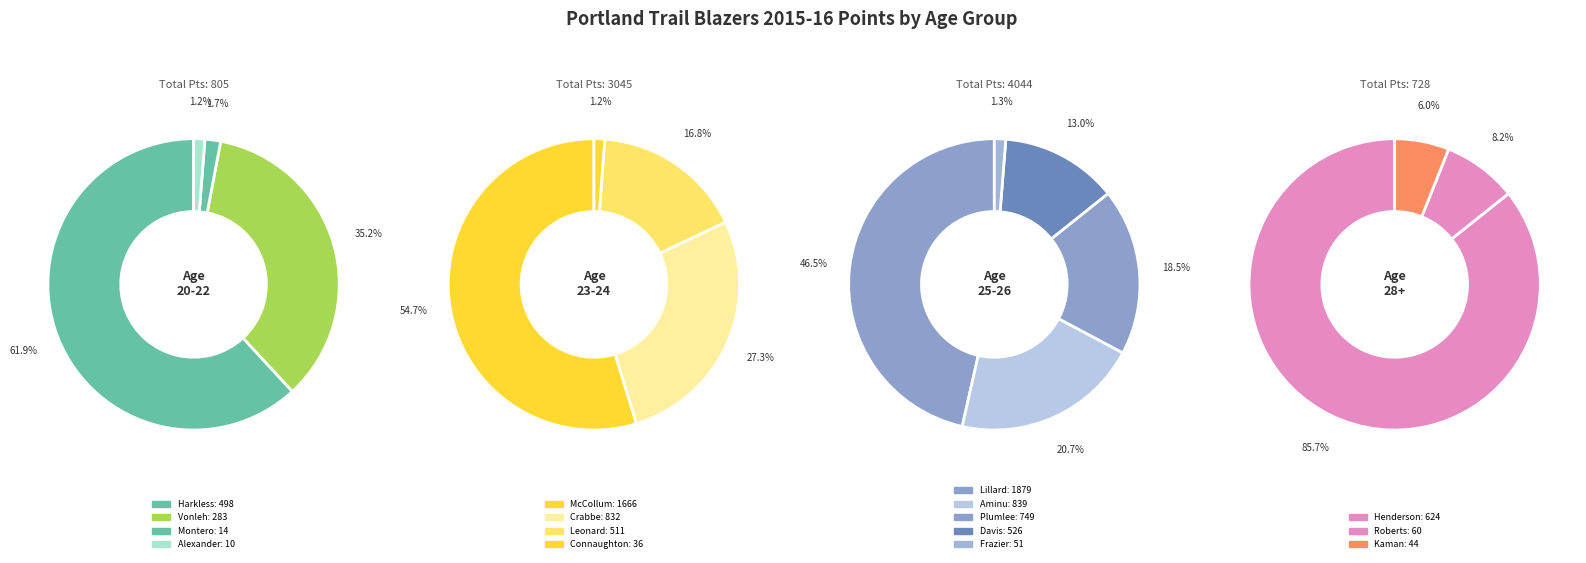

Does C.J. McCollum account for over 50% of the chart?

No